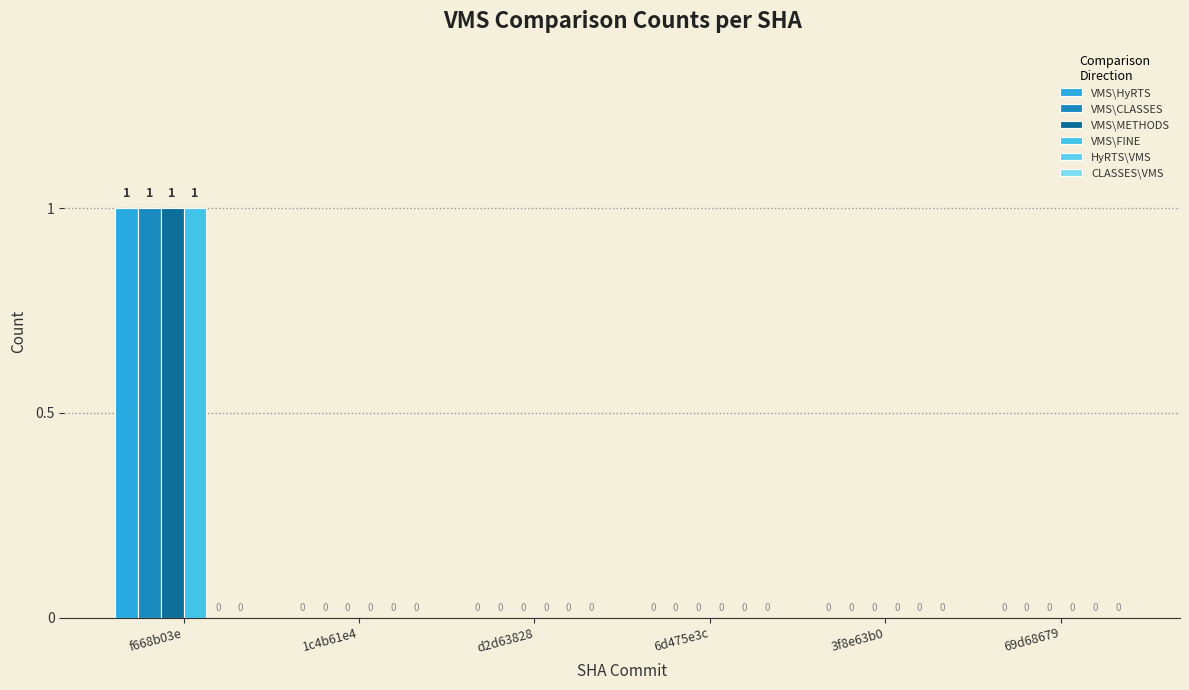

How many series are shown in this chart?

4